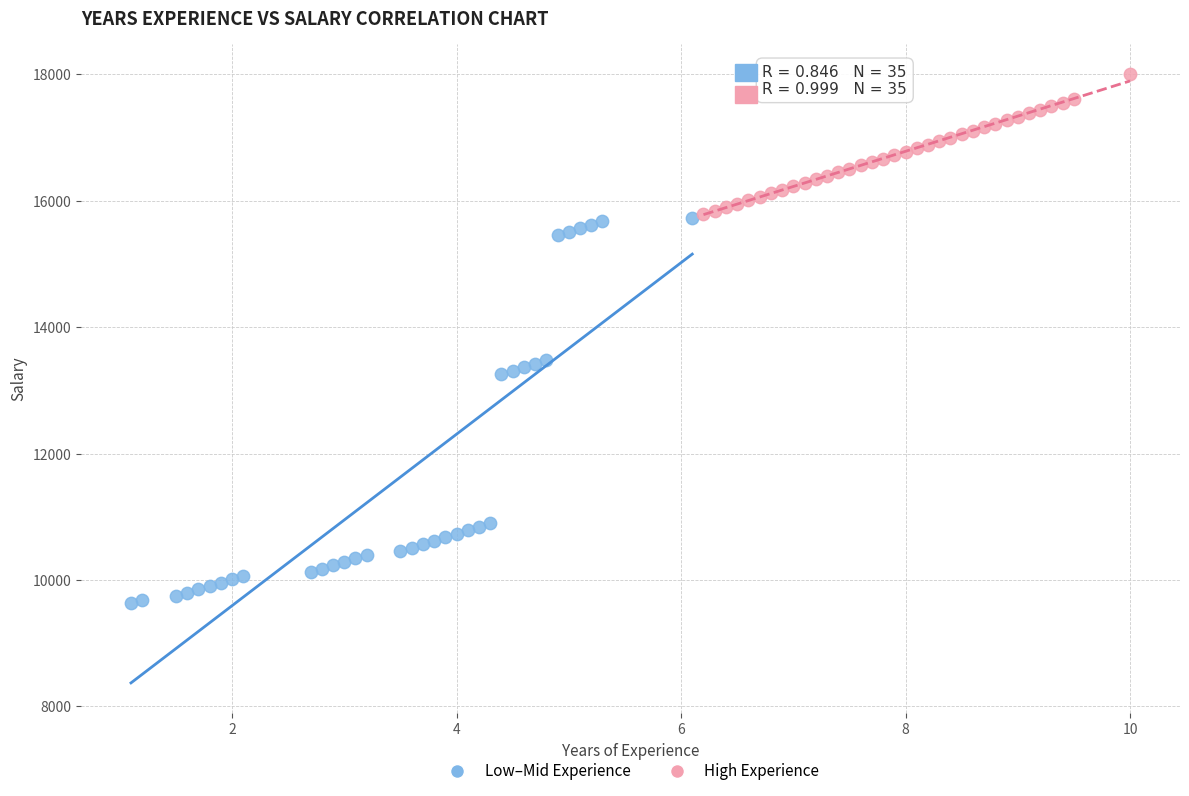

Which series reaches the maximum Y coordinate?

High Experience